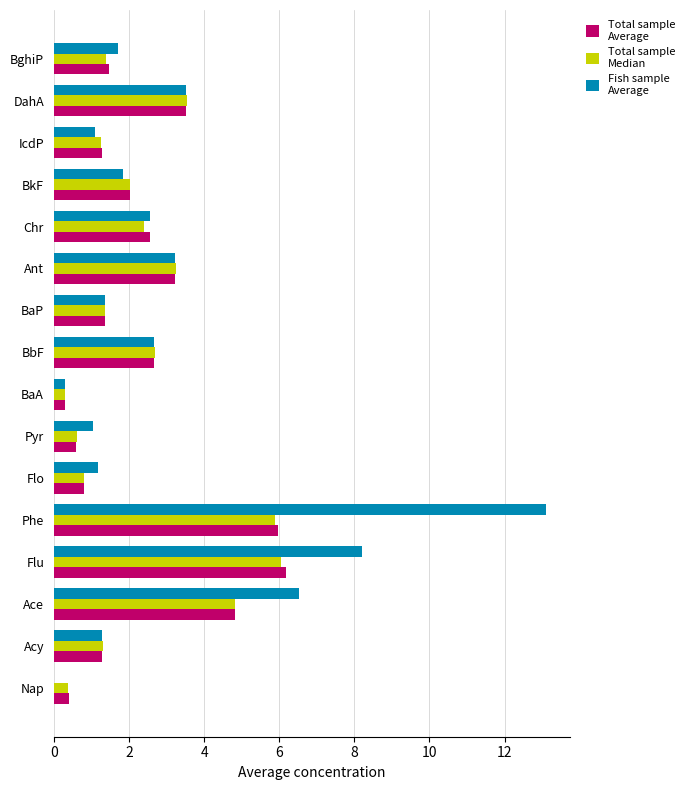

Which label corresponds to the largest value in the chart?

Phe